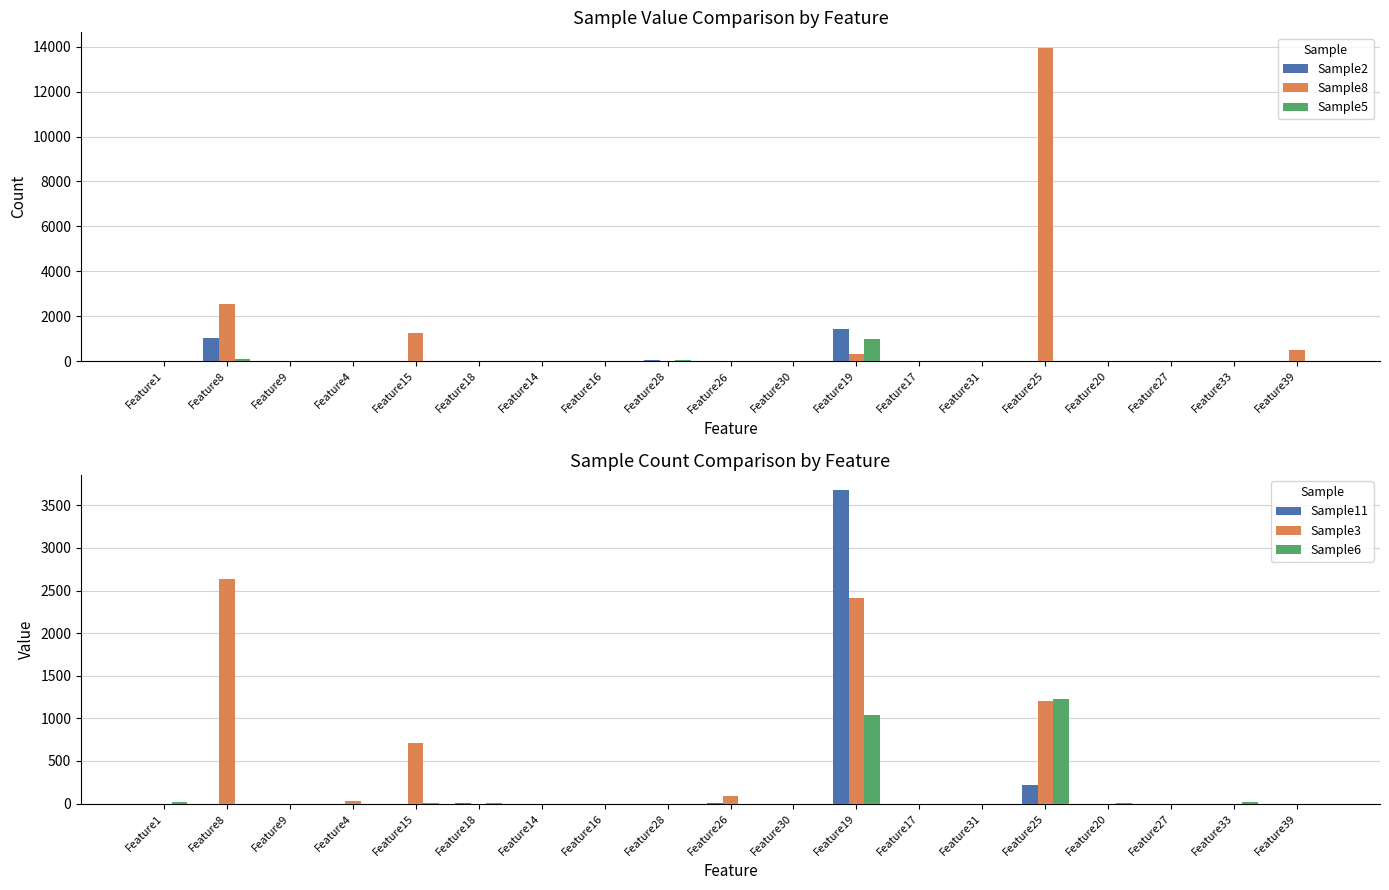

The value of Sample8 at Feature19 is 566. True or false?

False